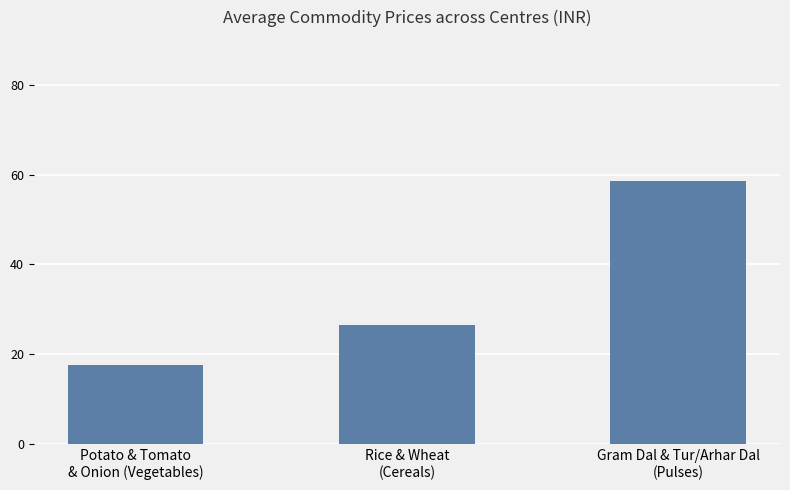

Rank the categories by value from lowest to highest.

Potato & Tomato
& Onion (Vegetables), Rice & Wheat
(Cereals), Gram Dal & Tur/Arhar Dal
(Pulses)